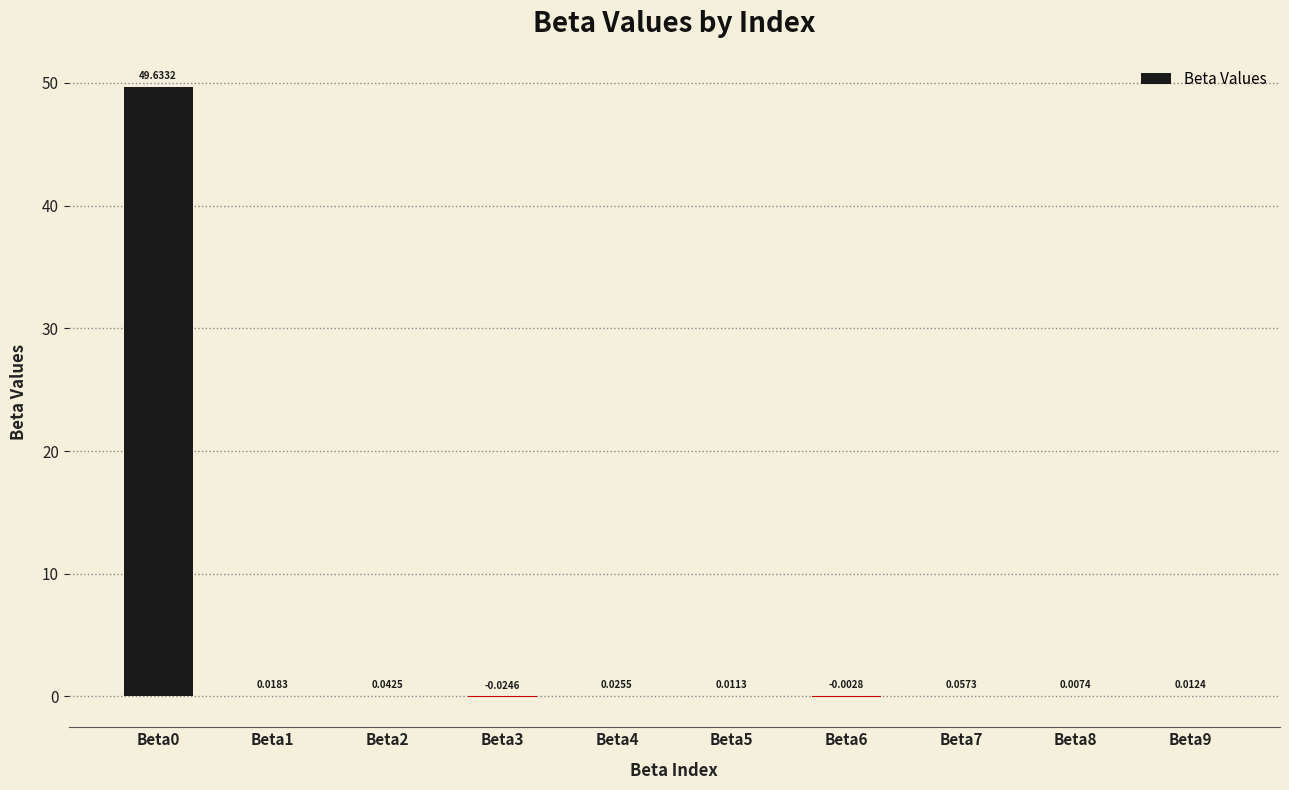

Are the bars grouped side by side (vs. stacked)?

No